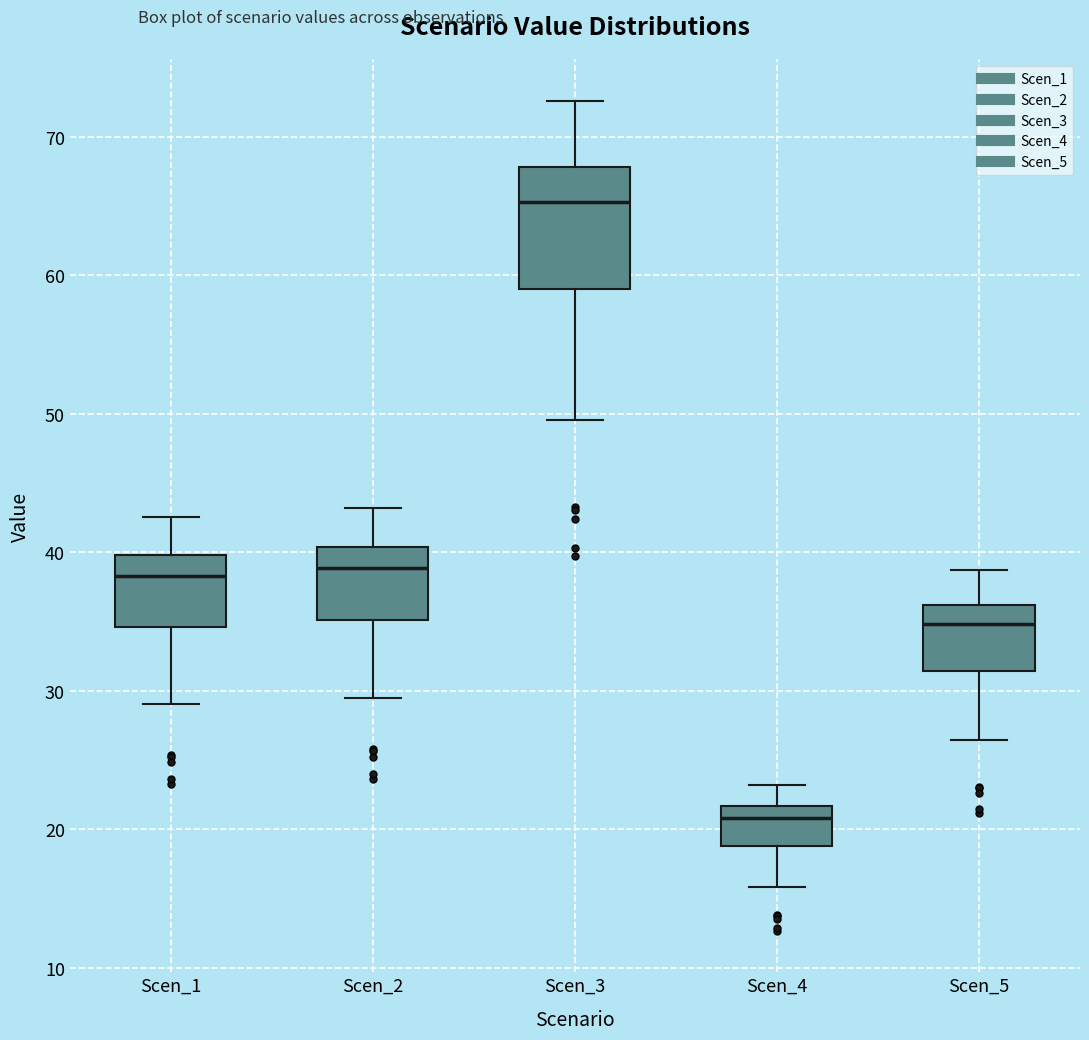

Where does the median line of the box for Scen_1 sit on the y-axis? The values are not printed on the chart, so give them approximately, as read against the axis.

38